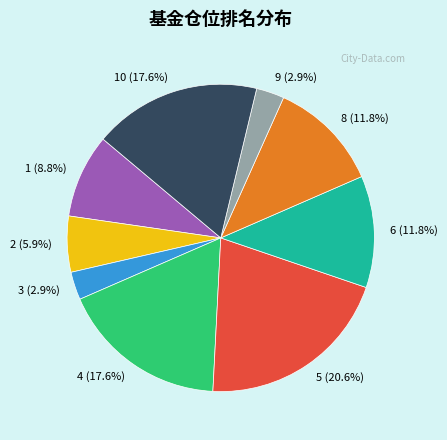

Is there a majority slice in this chart?

No